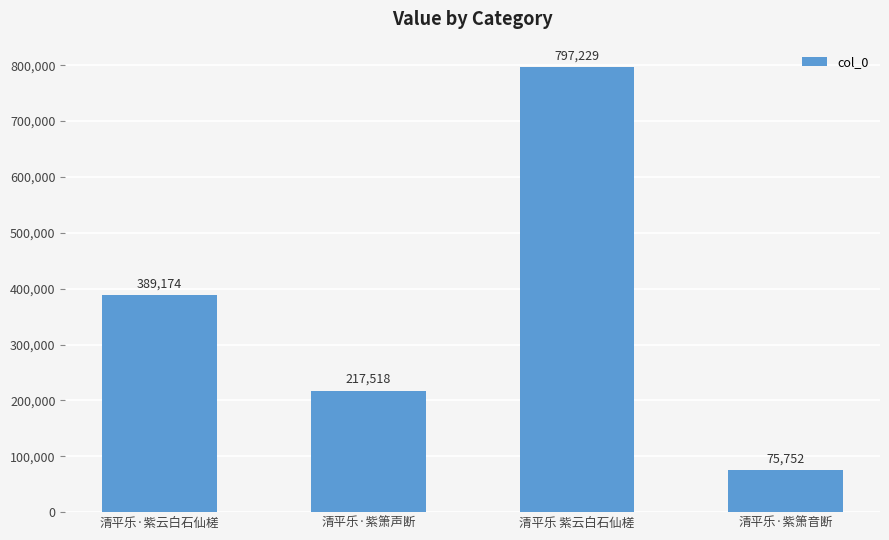

What is the value of the 3rd bar from the left?

797229